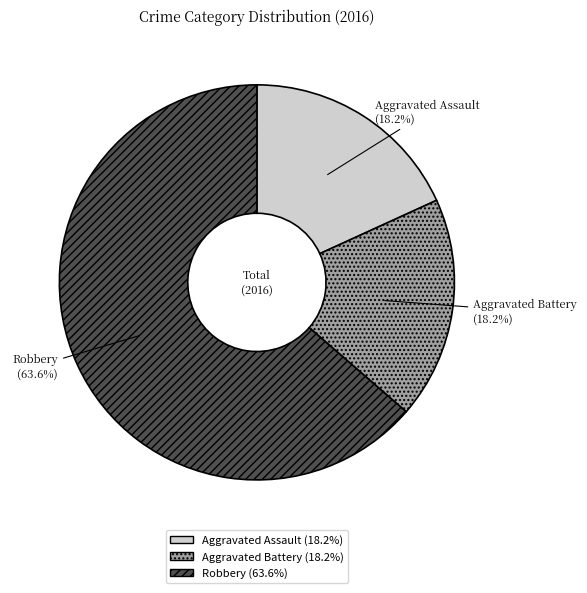

Is there a majority slice in this chart?

Yes